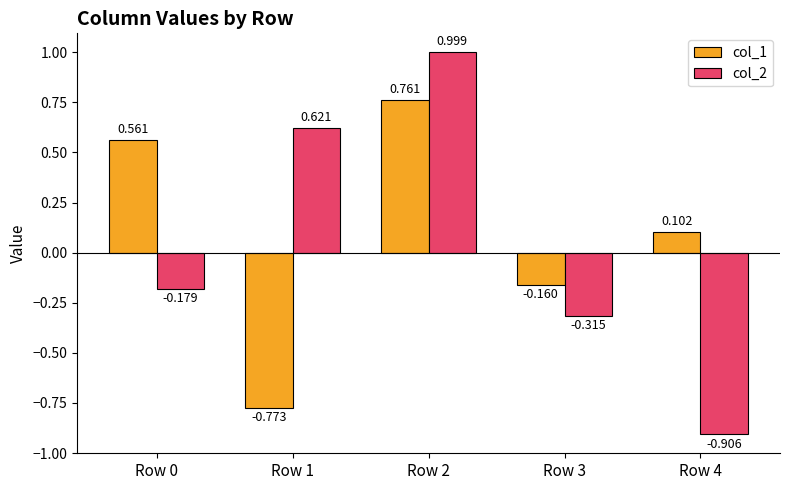

Is the value of col_1 at Row 0 greater than the value of col_2 at Row 0?

Yes